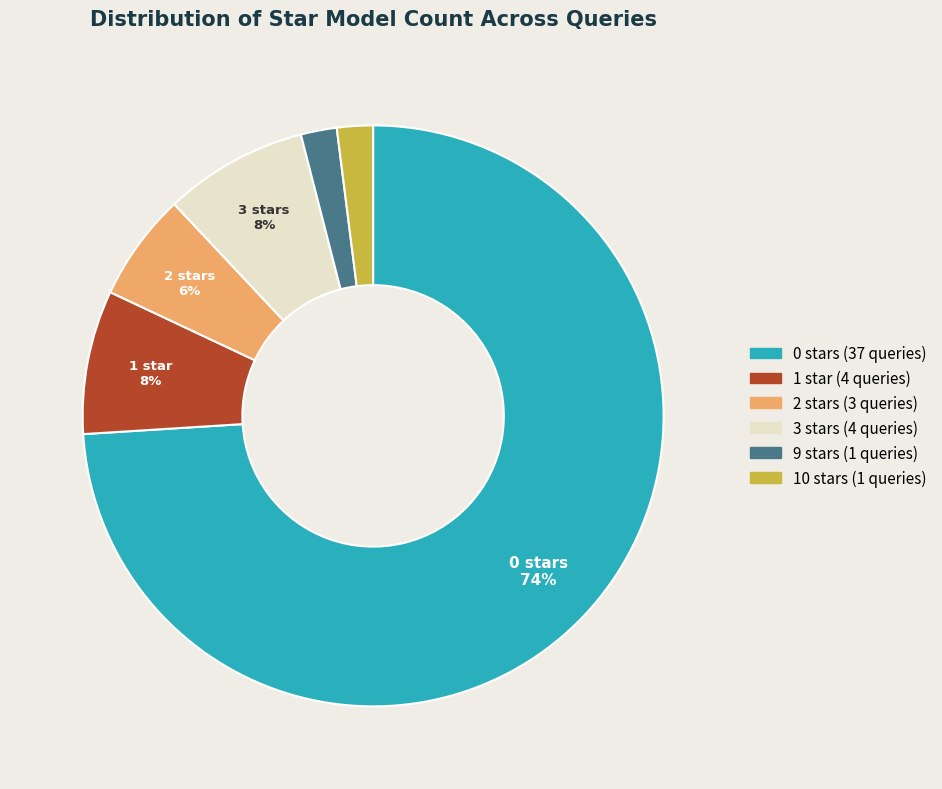

To the nearest percent, what is the difference between the largest and smallest slice percentages?

72%